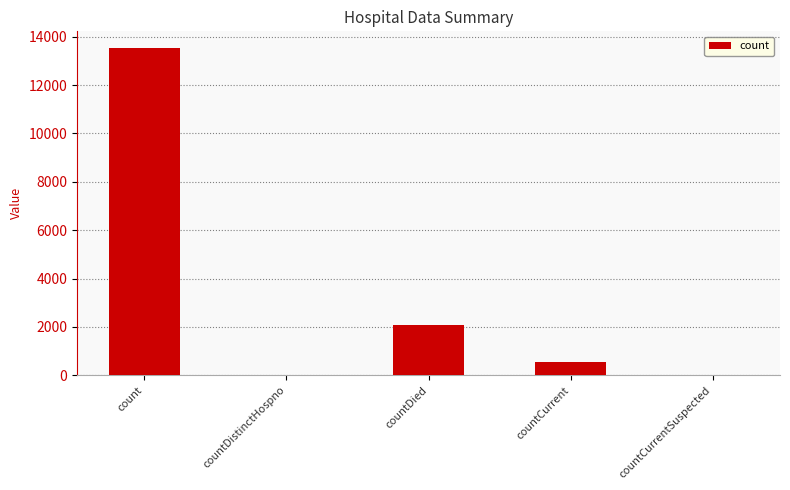

Does the chart contain stacked bars?

No